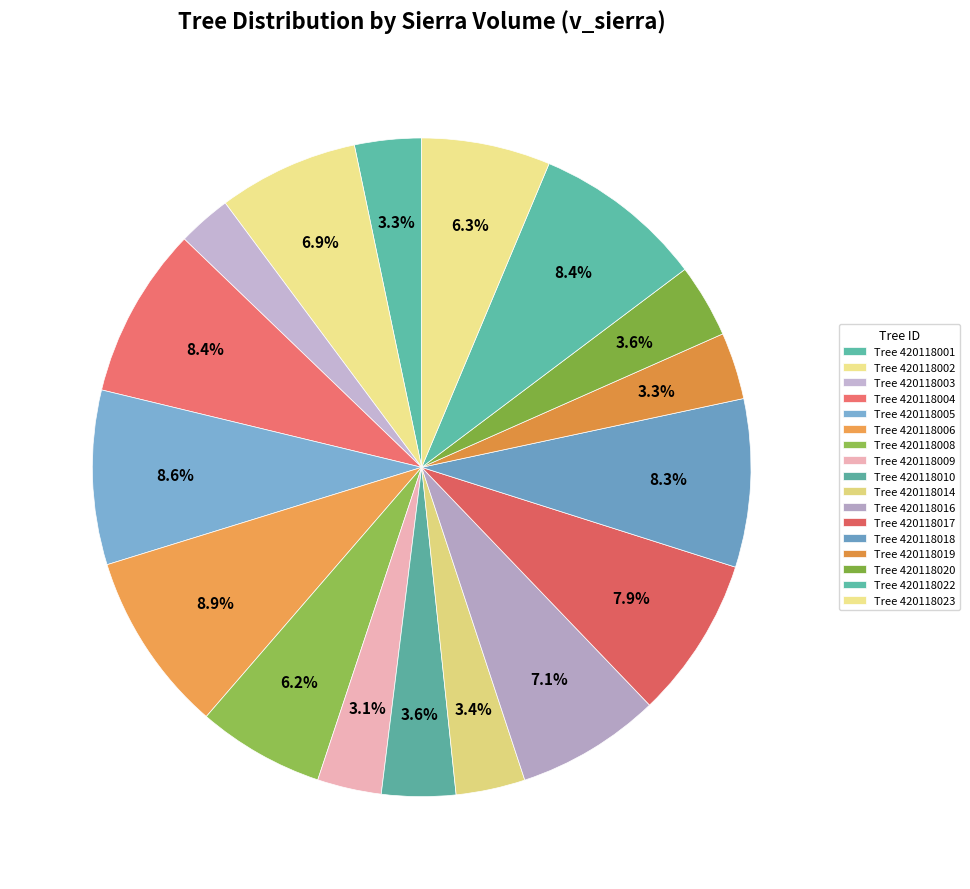

How many slices are in this pie chart?

17